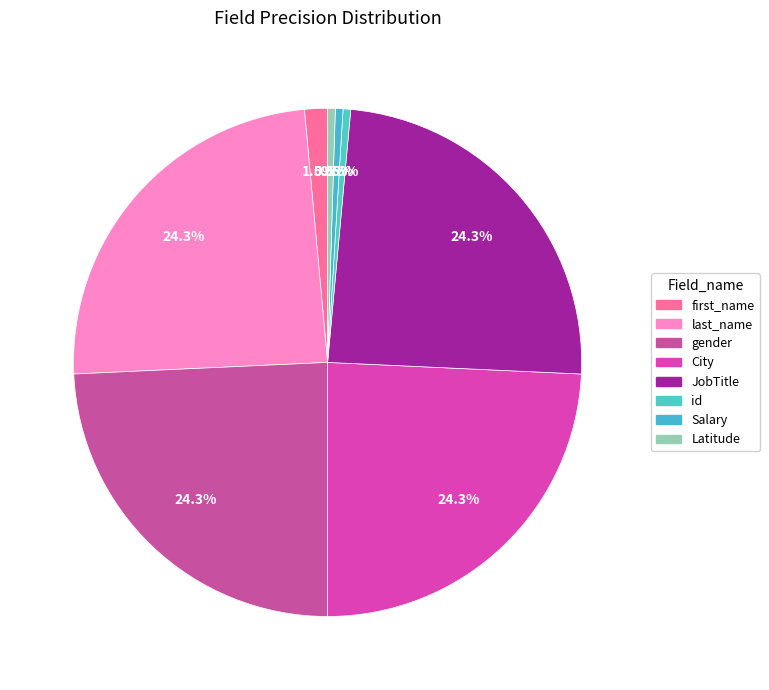

What percentage is the first_name slice, to the nearest percent?

1%